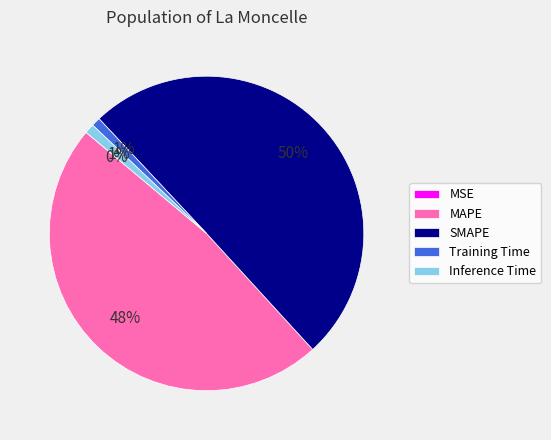

To the nearest percent, what portion does MAPE represent?

48%